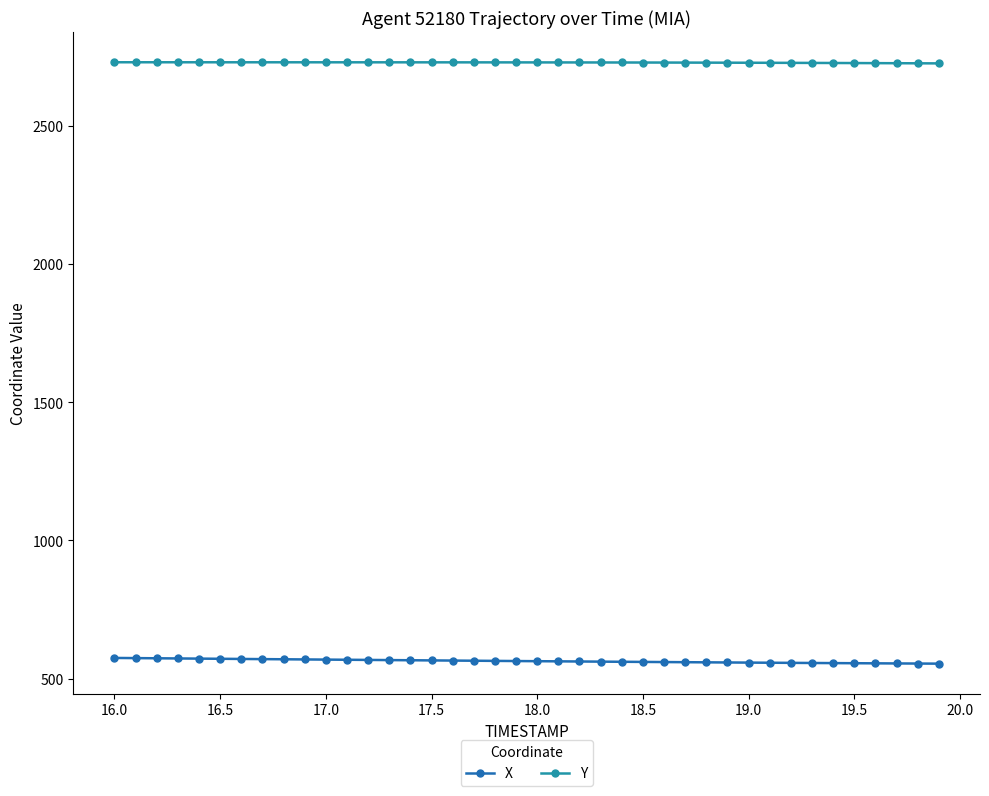

List the series in order of their peak value, highest first.

Y, X